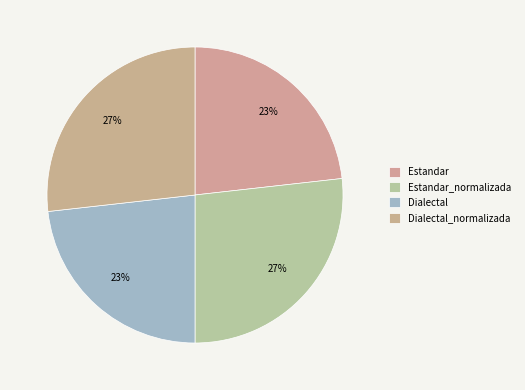

What percentage do Estandar and Dialectal_normalizada together represent?

50.0%